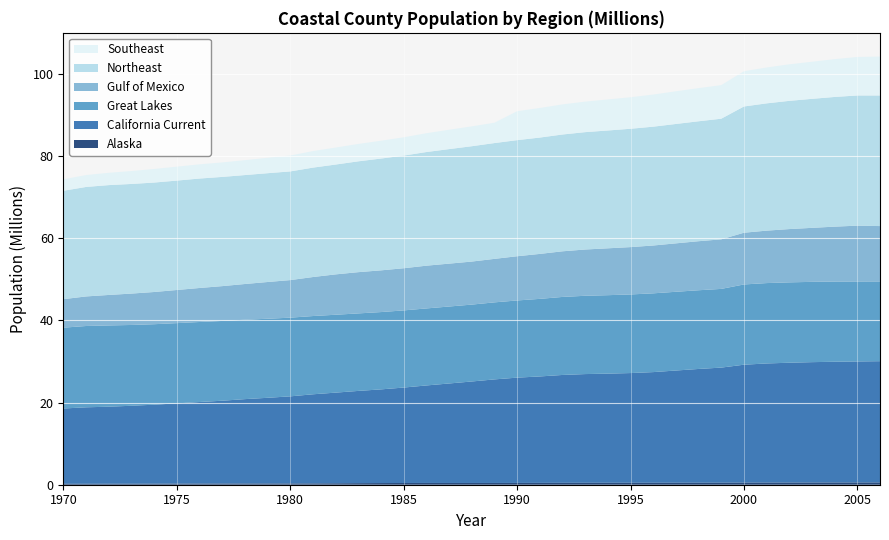

Reading left to right, extract all data points from this chart.

Alaska: 1970=0.2	1971=0.2	1972=0.2	1973=0.2	1974=0.3	1975=0.3	1976=0.3	1977=0.3	1978=0.3	1979=0.3	1980=0.3	1981=0.3	1982=0.4	1983=0.4	1984=0.4	1985=0.4	1986=0.4	1987=0.4	1988=0.4	1989=0.4	1990=0.4	1991=0.5	1992=0.5	1993=0.5	1994=0.5	1995=0.5	1996=0.5	1997=0.5	1998=0.5	1999=0.5	2000=0.5	2001=0.5	2002=0.5	2003=0.5	2004=0.5	2005=0.6	2006=0.6
California Current: 1970=18.3	1971=18.6	1972=18.8	1973=19.0	1974=19.2	1975=19.5	1976=19.8	1977=20.1	1978=20.5	1979=20.9	1980=21.2	1981=21.7	1982=22.1	1983=22.5	1984=22.8	1985=23.2	1986=23.7	1987=24.2	1988=24.7	1989=25.2	1990=25.6	1991=25.9	1992=26.3	1993=26.5	1994=26.6	1995=26.7	1996=26.9	1997=27.3	1998=27.7	1999=28.0	2000=28.7	2001=29.0	2002=29.2	2003=29.3	2004=29.4	2005=29.5	2006=29.5
Great Lakes: 1970=19.7	1971=19.8	1972=19.8	1973=19.7	1974=19.6	1975=19.5	1976=19.5	1977=19.4	1978=19.3	1979=19.2	1980=19.2	1981=19.0	1982=19.0	1983=18.9	1984=18.8	1985=18.8	1986=18.7	1987=18.7	1988=18.7	1989=18.8	1990=18.8	1991=18.9	1992=19.0	1993=19.1	1994=19.1	1995=19.1	1996=19.2	1997=19.2	1998=19.2	1999=19.2	2000=19.5	2001=19.6	2002=19.6	2003=19.5	2004=19.5	2005=19.5	2006=19.4
Gulf of Mexico: 1970=6.9	1971=7.2	1972=7.4	1973=7.6	1974=7.8	1975=8.1	1976=8.3	1977=8.5	1978=8.7	1979=8.9	1980=9.1	1981=9.5	1982=9.8	1983=10.0	1984=10.2	1985=10.3	1986=10.4	1987=10.4	1988=10.5	1989=10.6	1990=10.8	1991=10.9	1992=11.1	1993=11.3	1994=11.4	1995=11.5	1996=11.6	1997=11.8	1998=11.9	1999=12.1	2000=12.6	2001=12.8	2002=13.0	2003=13.1	2004=13.4	2005=13.6	2006=13.5
Northeast: 1970=26.4	1971=26.7	1972=26.7	1973=26.7	1974=26.6	1975=26.6	1976=26.6	1977=26.6	1978=26.5	1979=26.5	1980=26.5	1981=26.6	1982=26.7	1983=27.0	1984=27.2	1985=27.4	1986=27.7	1987=27.9	1988=28.1	1989=28.2	1990=28.3	1991=28.3	1992=28.4	1993=28.6	1994=28.7	1995=28.8	1996=28.9	1997=29.1	1998=29.2	1999=29.4	2000=30.7	2001=31.0	2002=31.2	2003=31.4	2004=31.6	2005=31.7	2006=31.8
Southeast: 1970=2.8	1971=2.9	1972=3.0	1973=3.1	1974=3.3	1975=3.4	1976=3.5	1977=3.5	1978=3.6	1979=3.8	1980=3.9	1981=4.0	1982=4.1	1983=4.2	1984=4.3	1985=4.5	1986=4.6	1987=4.7	1988=4.8	1989=4.9	1990=7.0	1991=7.2	1992=7.3	1993=7.4	1994=7.6	1995=7.7	1996=7.8	1997=8.0	1998=8.1	1999=8.2	2000=8.6	2001=8.7	2002=8.9	2003=9.0	2004=9.2	2005=9.4	2006=9.5